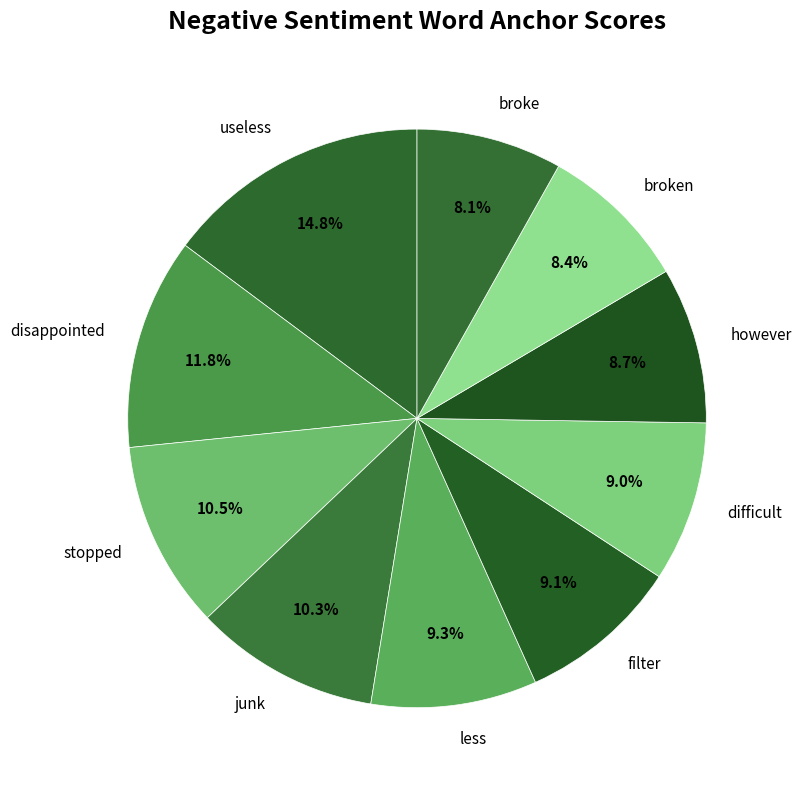

What percentage is the useless slice, to the nearest percent?

15%